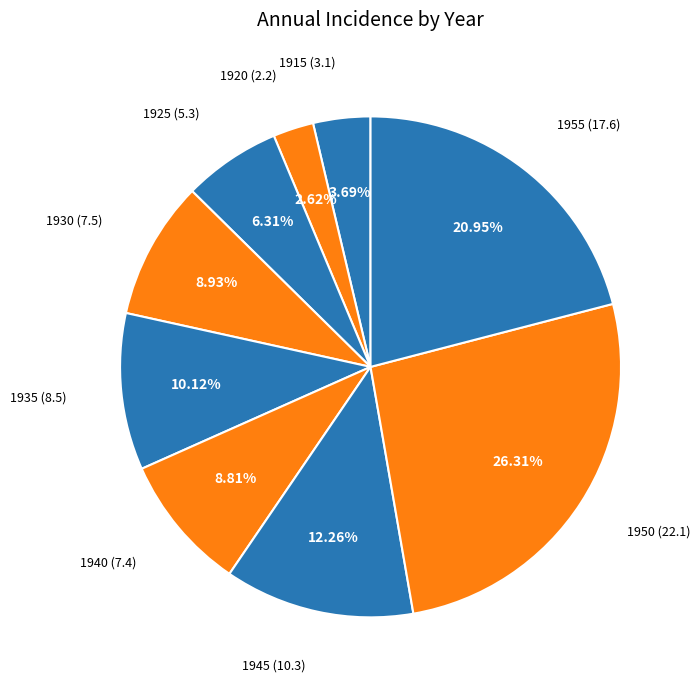

The 1955 slice represents 21% of the pie. True or false?

True